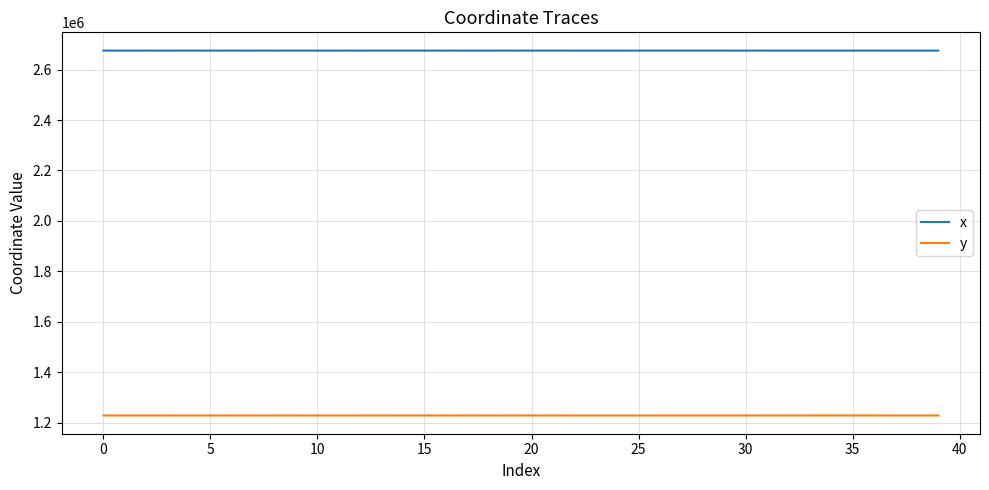

List the series in order of their overall mean, lowest first.

y, x